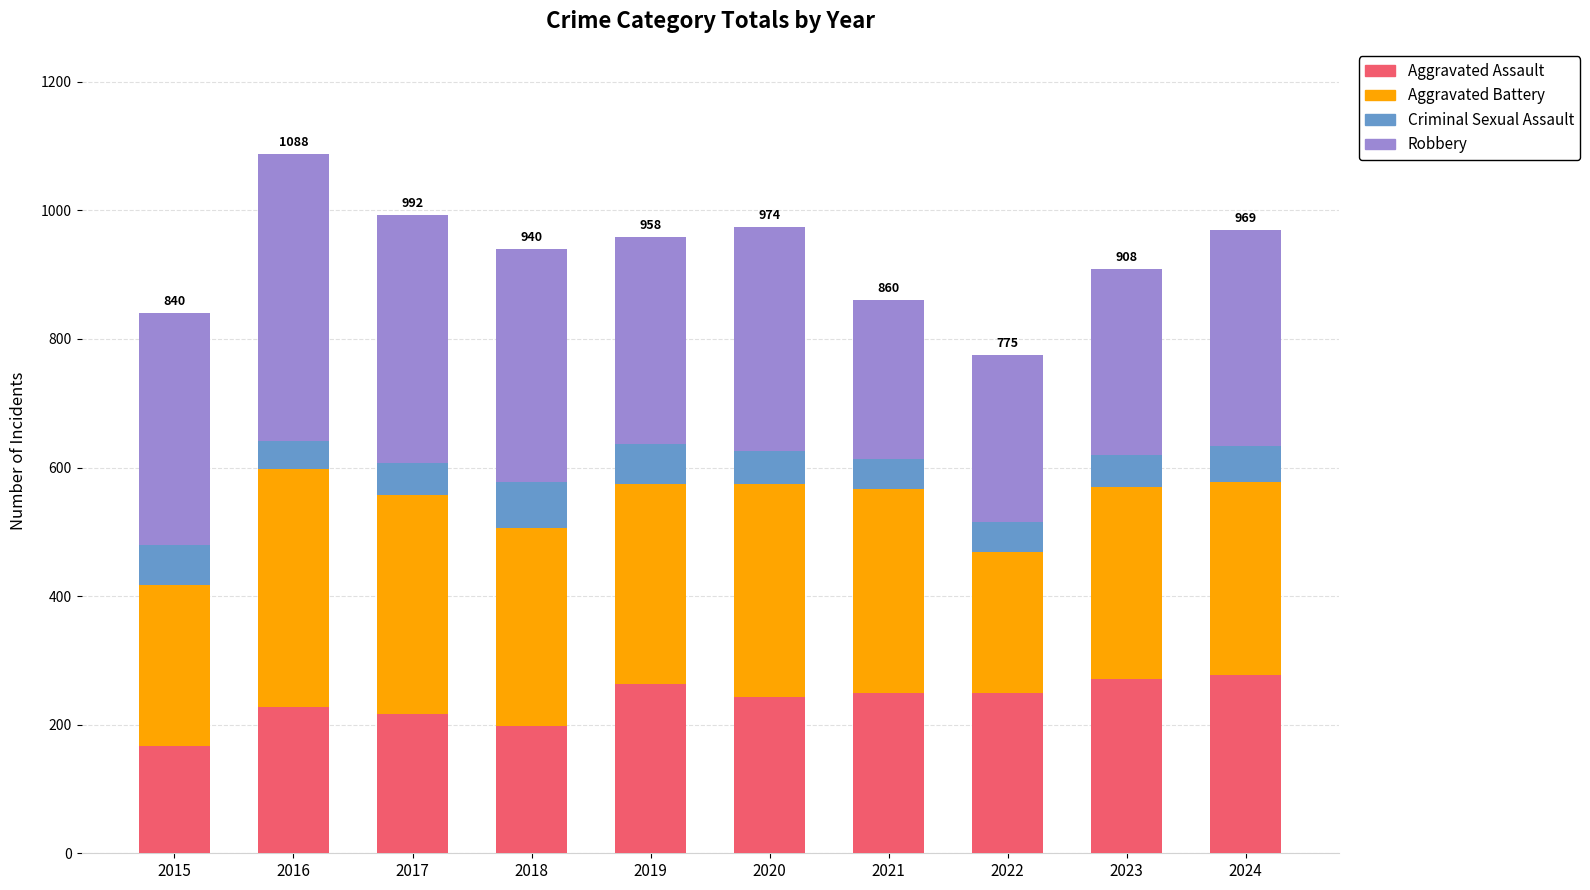

What is the difference between the second highest and second lowest values in the Aggravated Assault series?

73